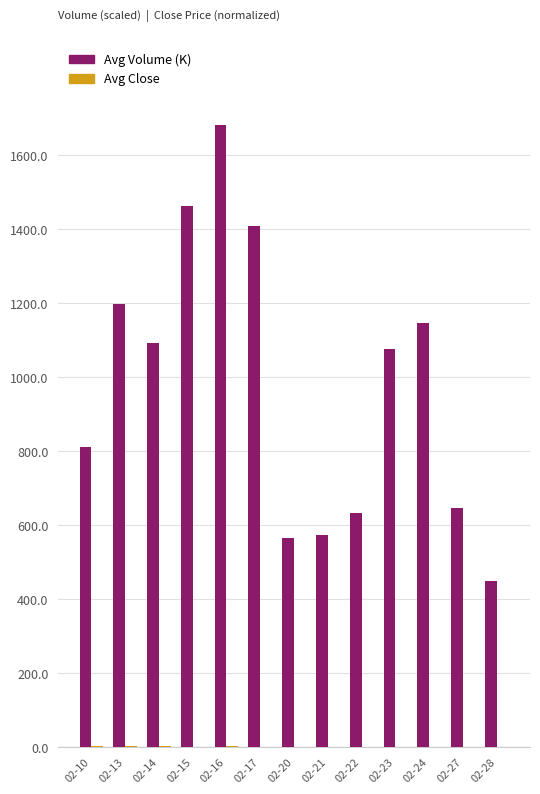

What is the sum of all Avg Volume (K) values?

12738.2